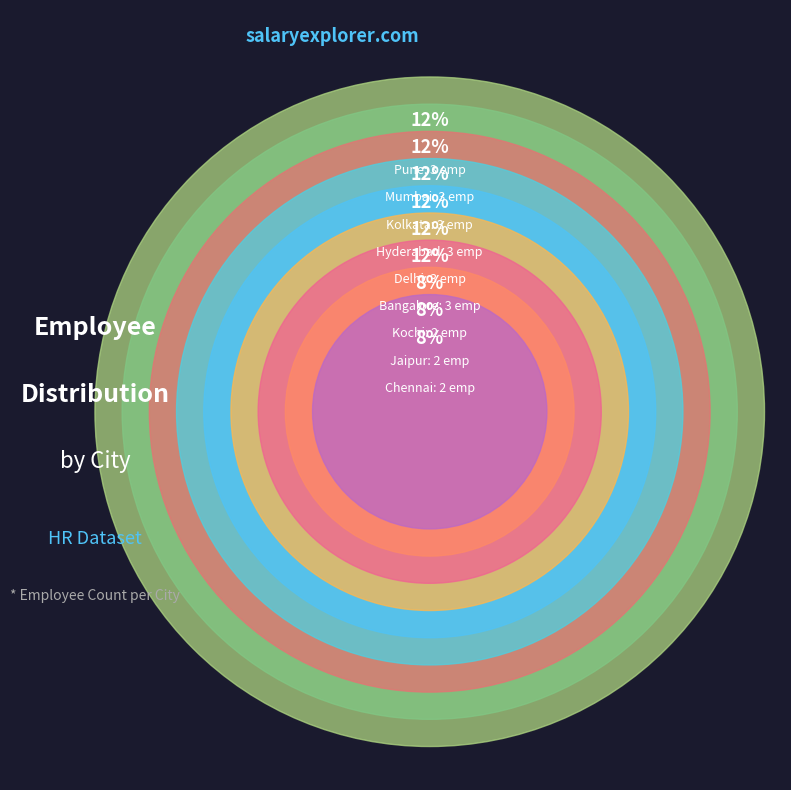

Is the sum of Jaipur and Bangalore greater than half?

No